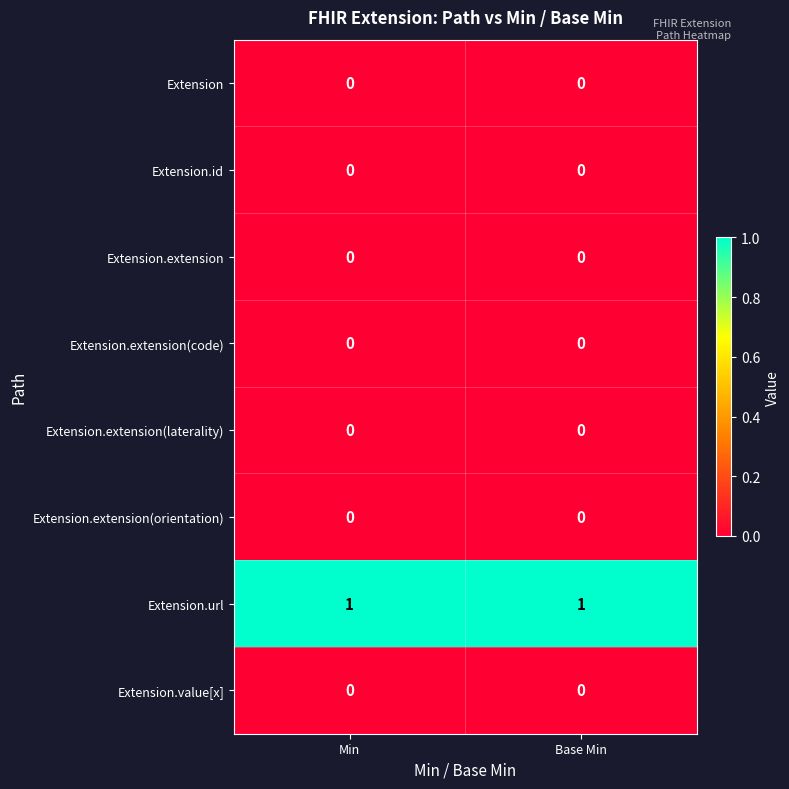

The Extension.extension series shows 0 at Min. True or false?

True